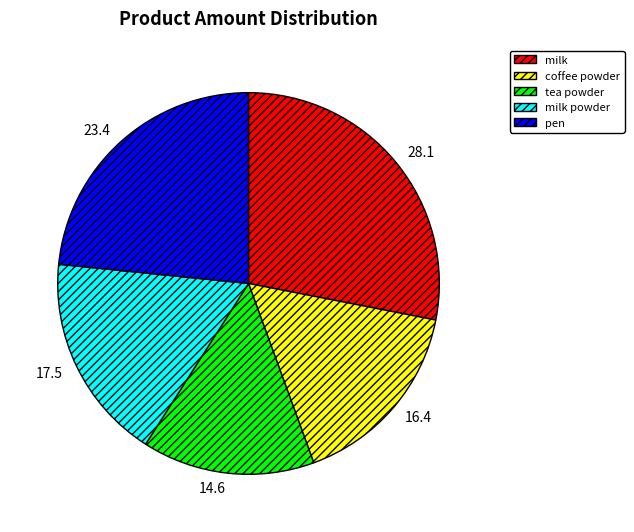

Rank the categories by value from highest to lowest.

milk, pen, milk powder, coffee powder, tea powder